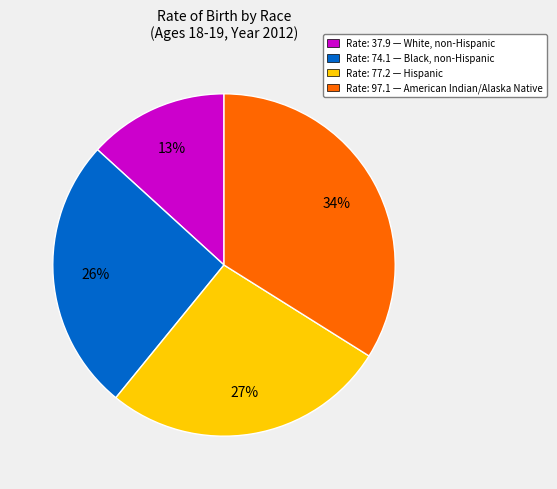

Combined, do Rate: 97.1 — American Indian/Alaska Native and Rate: 74.1 — Black, non-Hispanic account for over 50%?

Yes